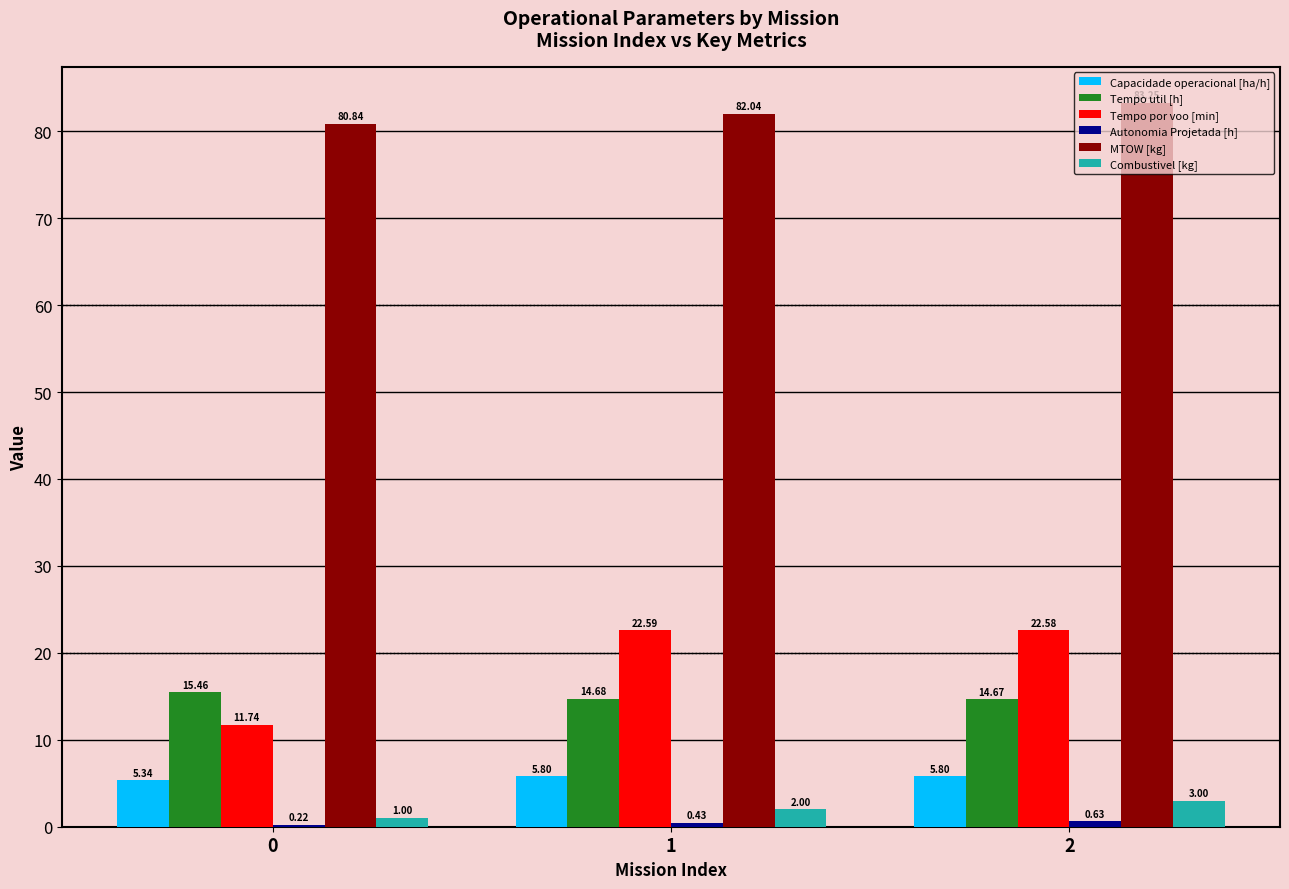

Between 1 and 2, which series saw the biggest shift?

MTOW [kg]